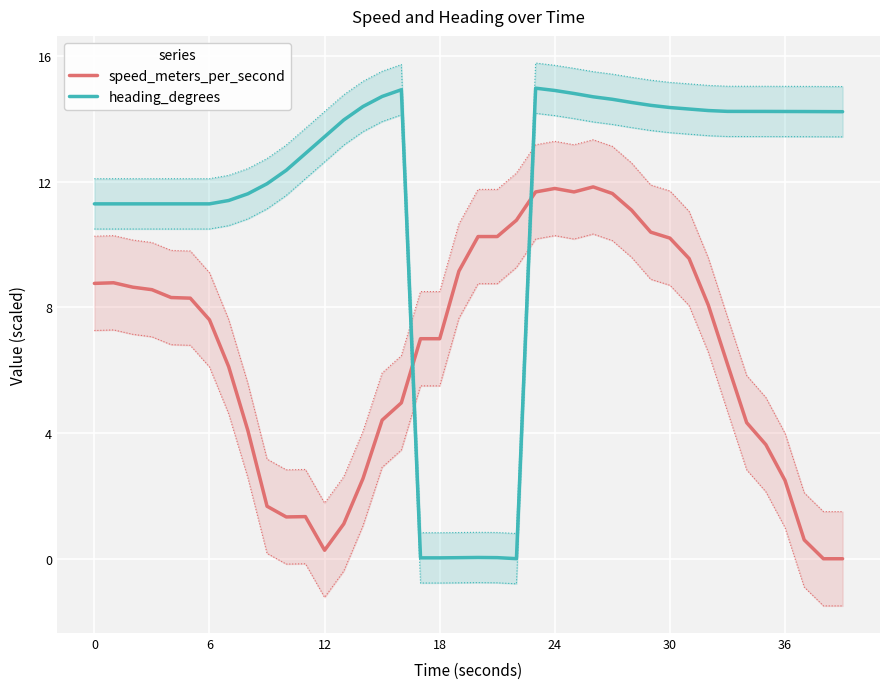

At 39, list the series in order from largest to smallest.

heading_degrees, speed_meters_per_second